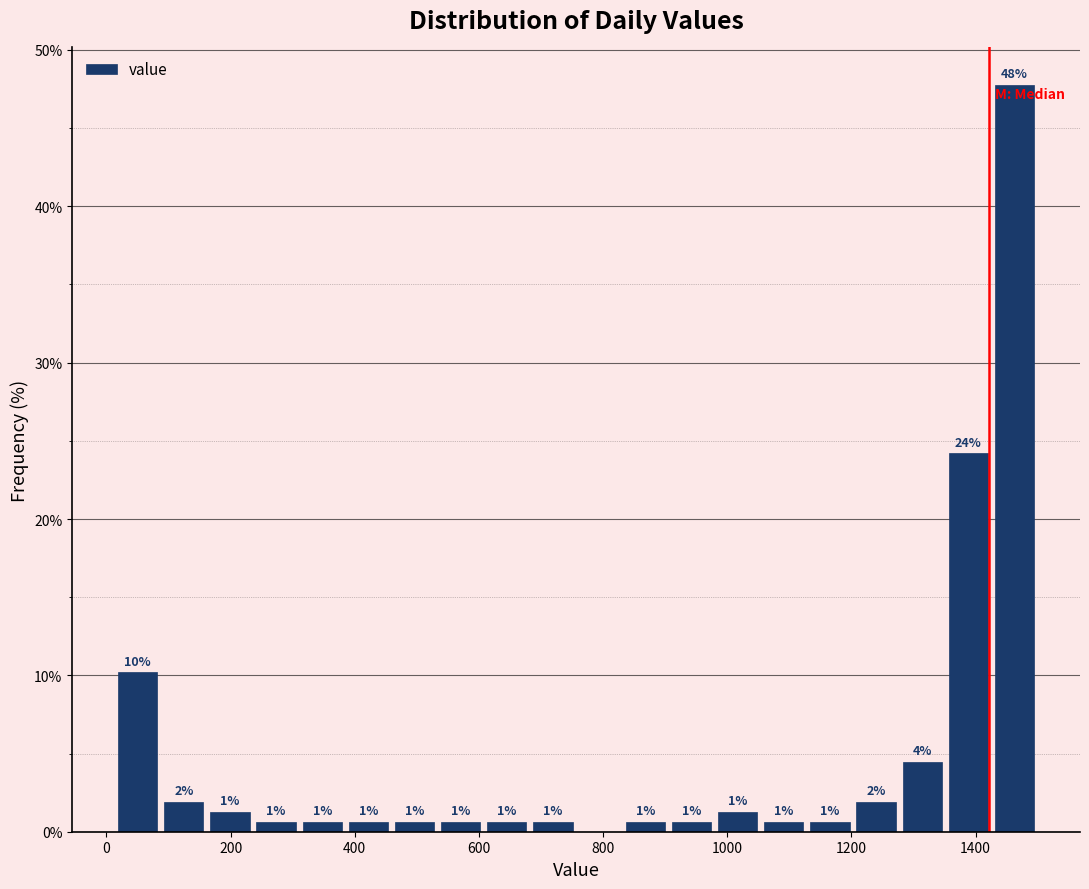

Read against the x-axis, roughly where is the centre of the tallest bar?

1460